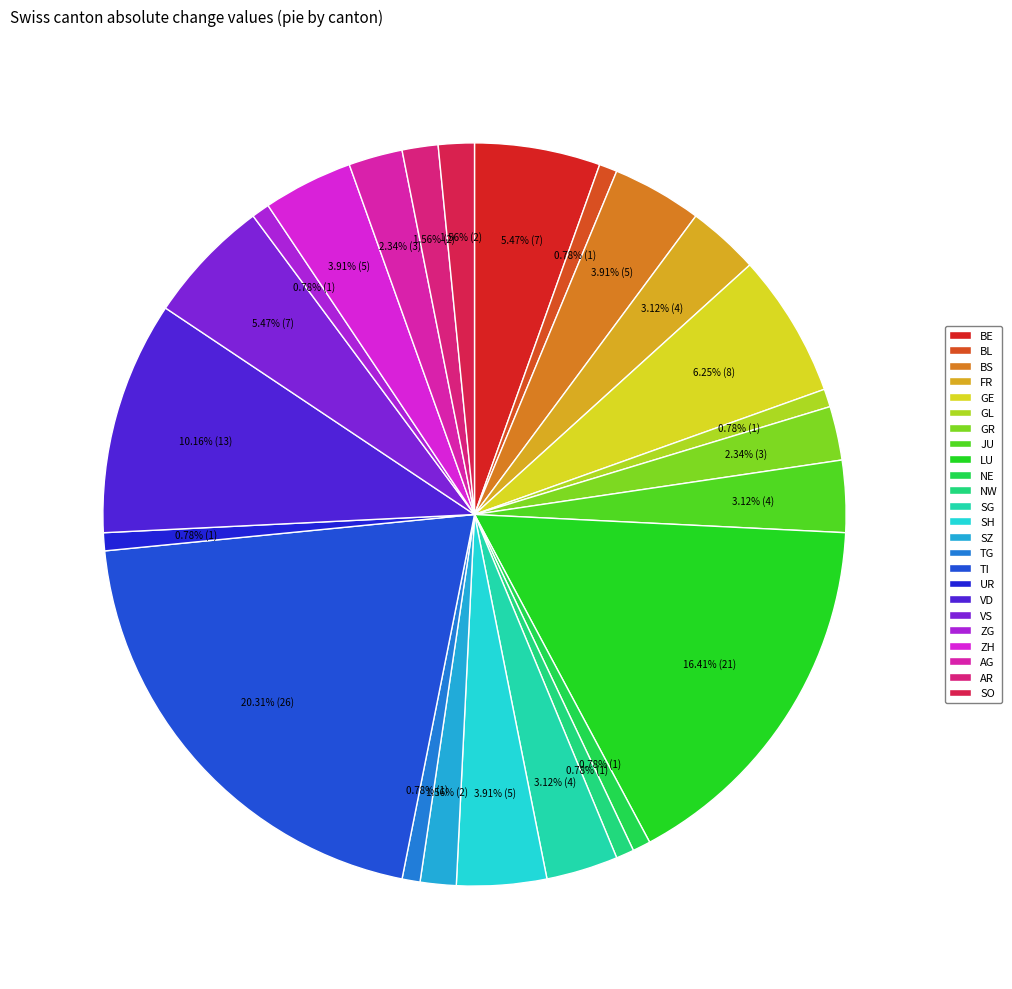

Is there any slice that represents more than half of the pie?

No